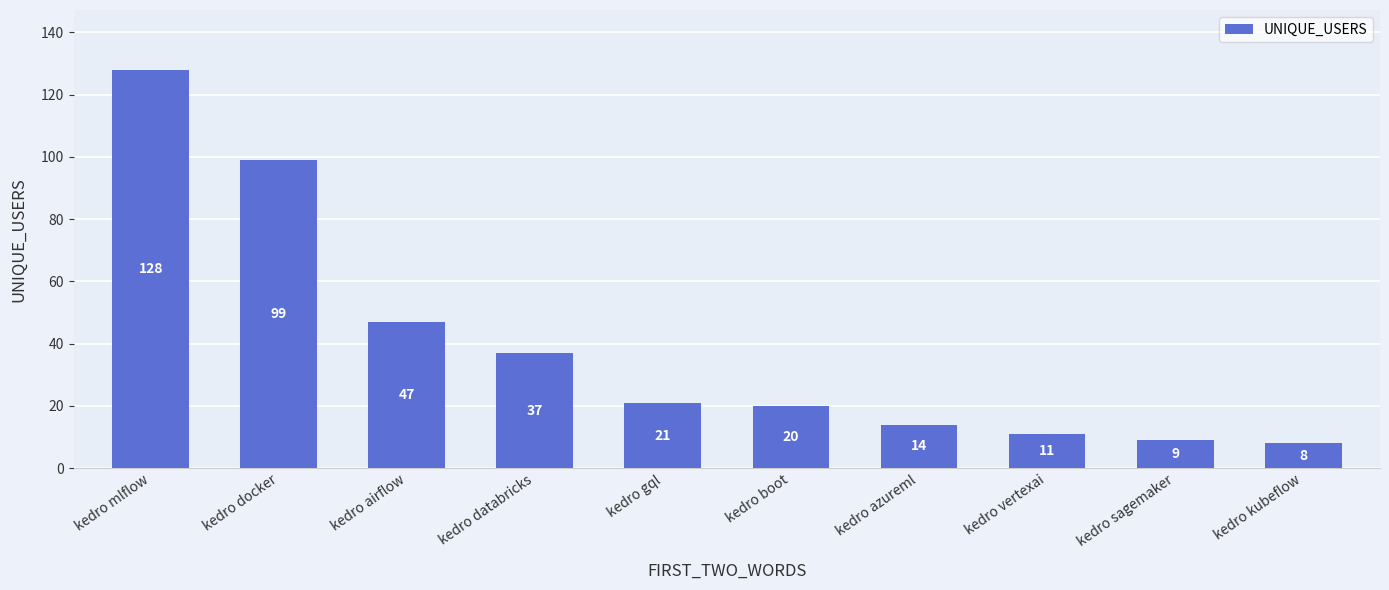

Rank the categories by value from lowest to highest.

kedro kubeflow, kedro sagemaker, kedro vertexai, kedro azureml, kedro boot, kedro gql, kedro databricks, kedro airflow, kedro docker, kedro mlflow